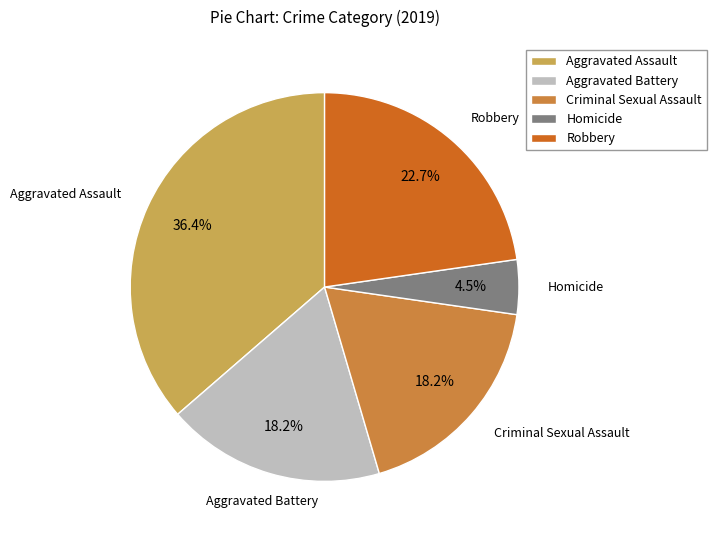

To the nearest percent, what is the difference between the largest and smallest slice percentages?

32%